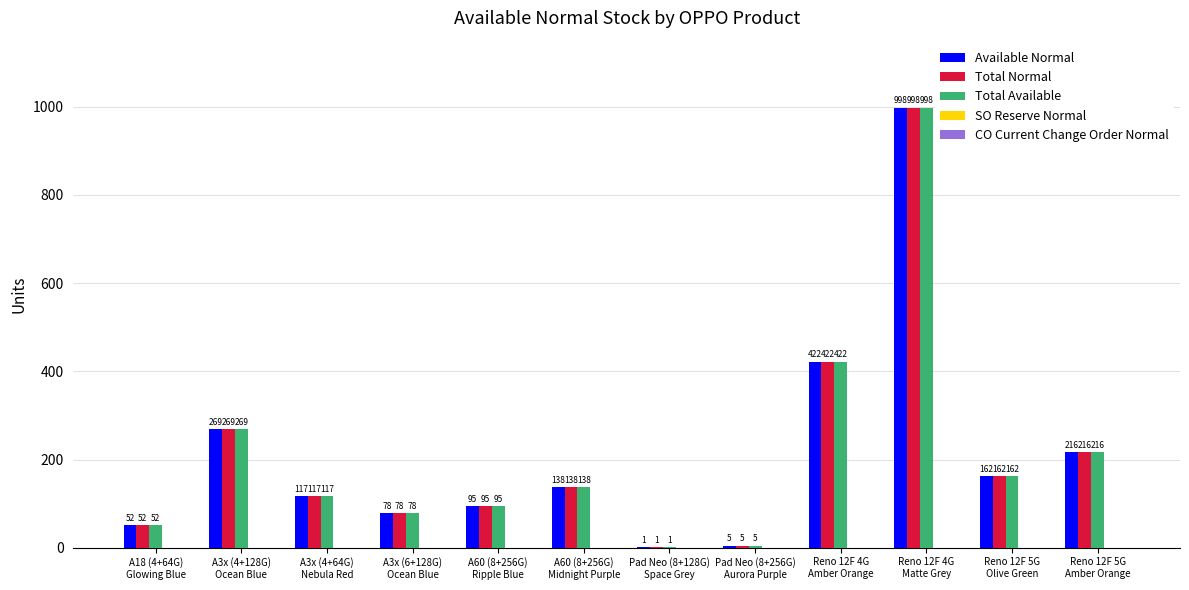

What is the sum of all Available Normal values?

2553